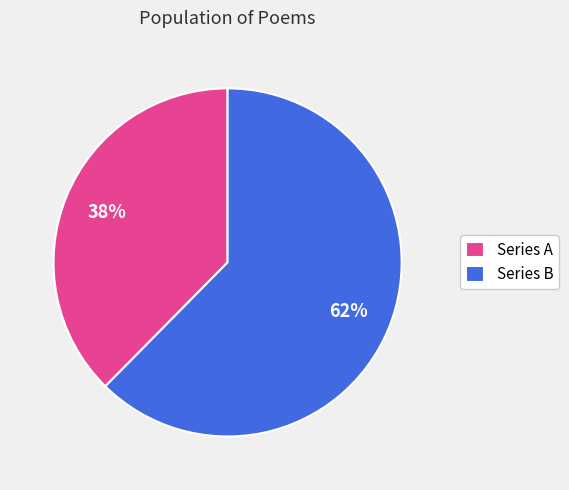

How many slices are in this pie chart?

2